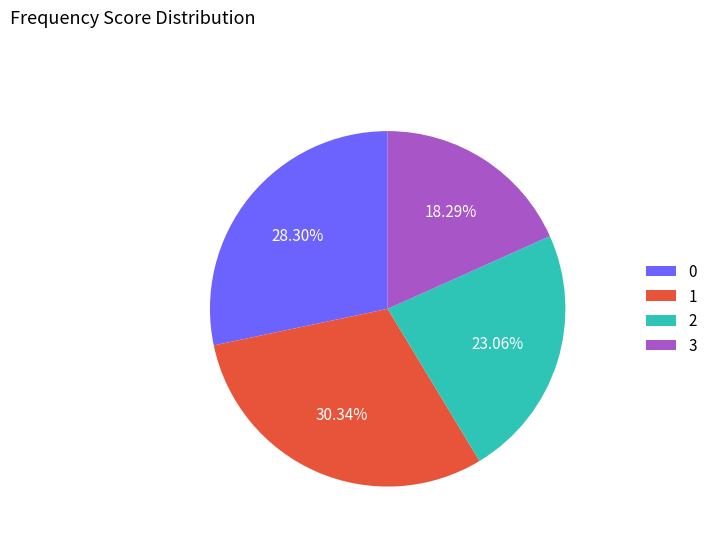

Approximately how many times larger is the value at 0 compared to 2?

1.2